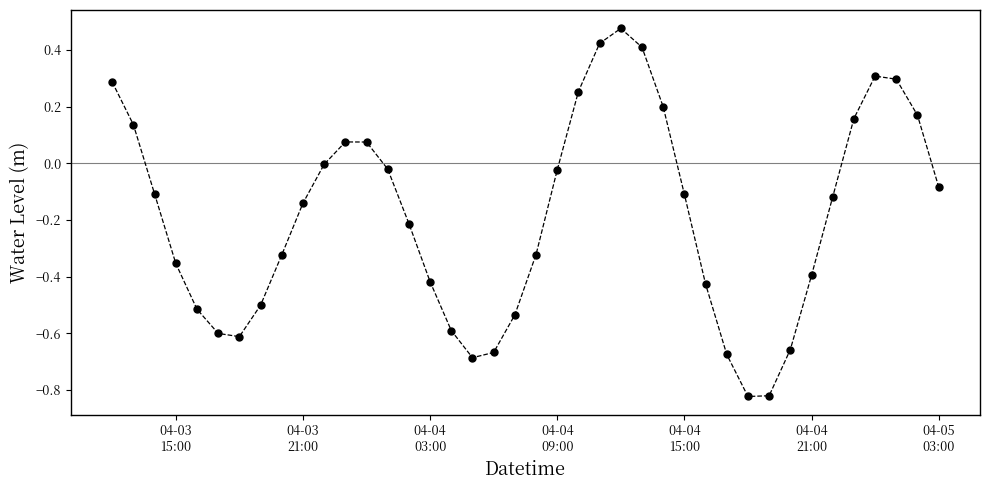

How many points are higher than both their immediate neighbors (excluding endpoints)?

3